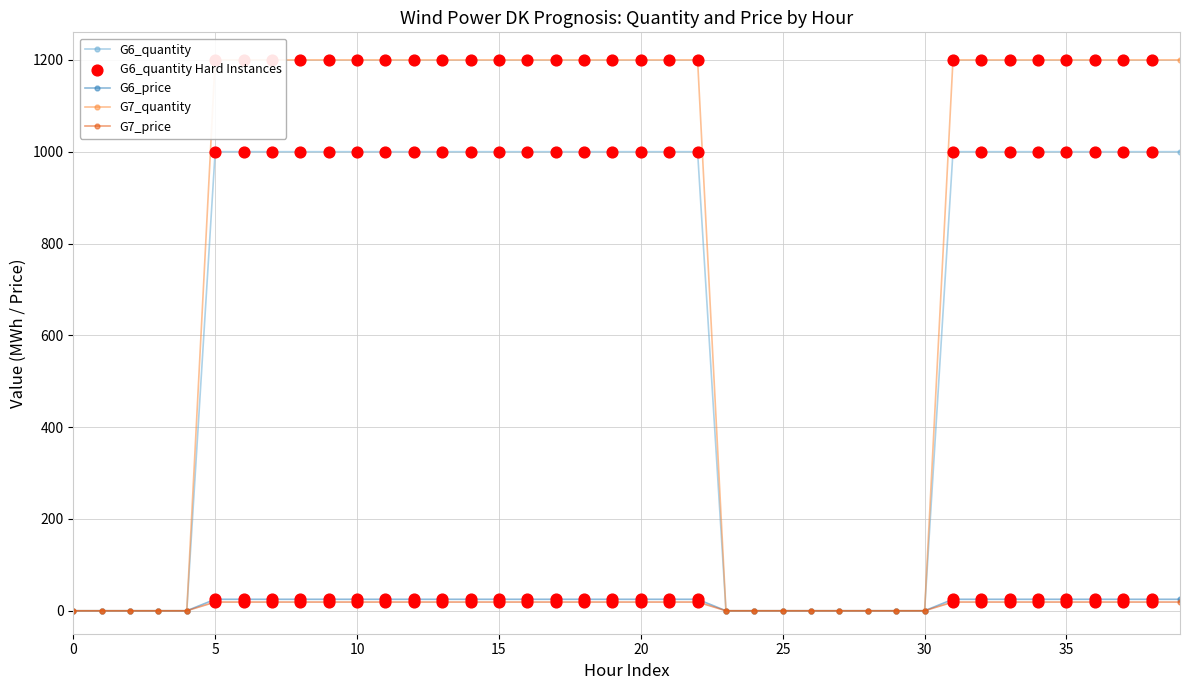

Which series reaches the maximum Y coordinate?

G7_quantity